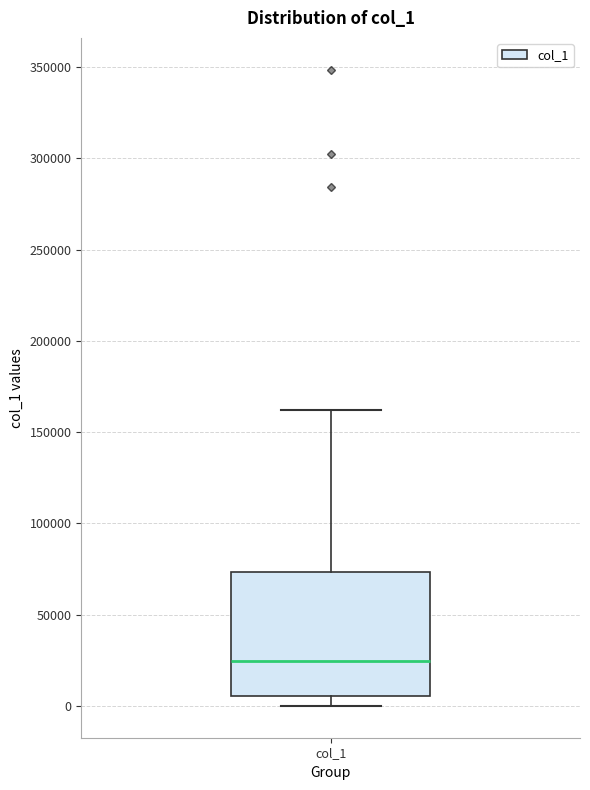

Transcribe this box plot: give where the median line is, the range the box spans, and where the two whiskers end, as read against the y-axis. The values are not printed on the chart, so give them approximately, as read against the axis.

median 25000, box 5000 to 75000, whiskers 0 to 160000